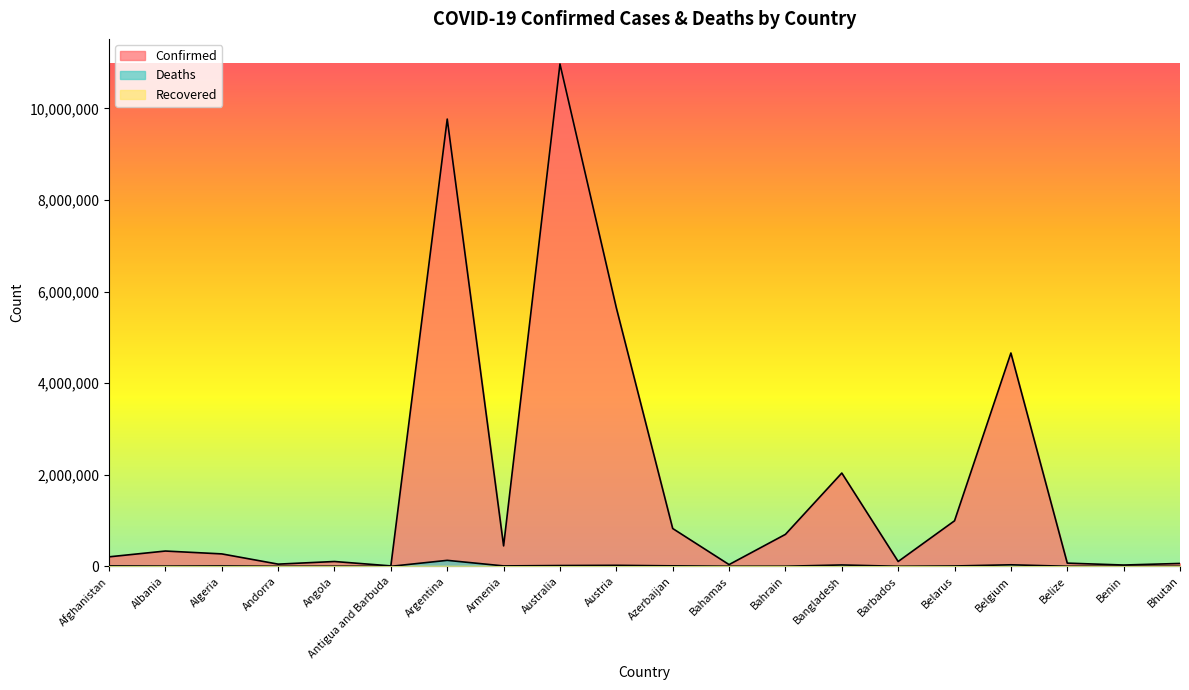

Between Angola and Armenia, which is larger?

Armenia